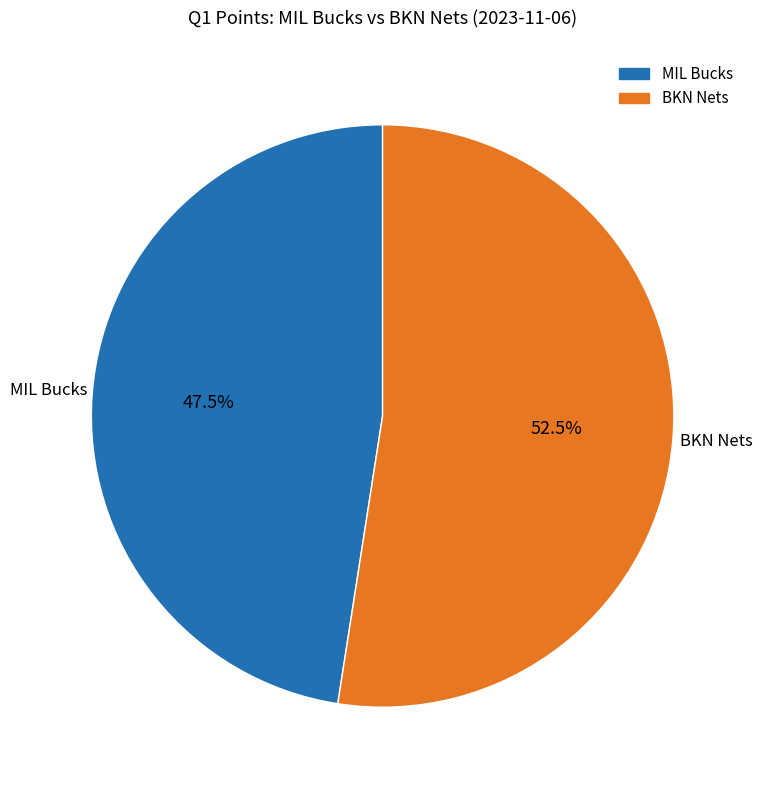

To the nearest percent, what is the difference between the largest and smallest slice percentages?

5%